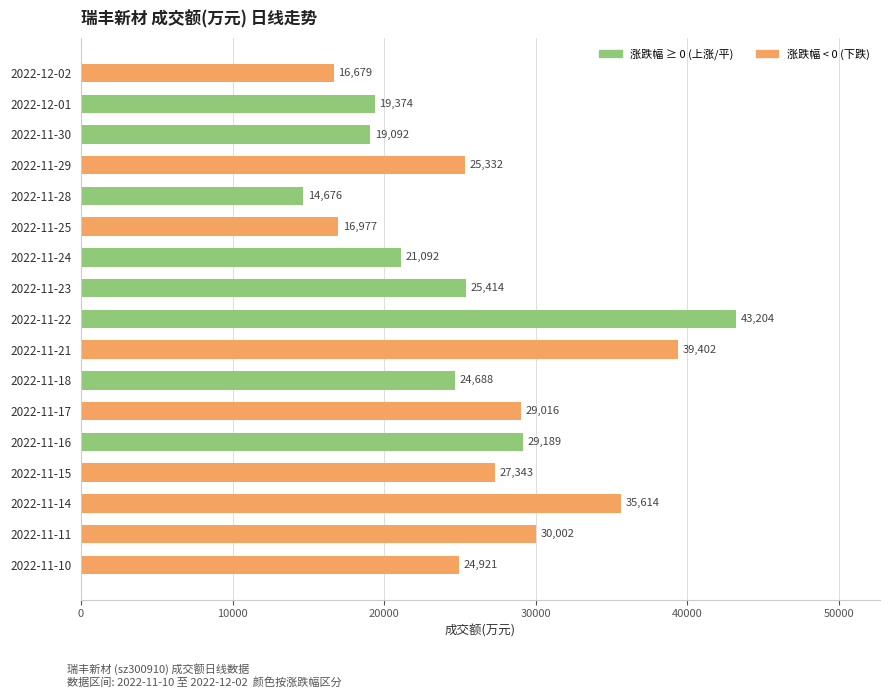

List the labels in order of value, smallest first.

2022-11-28, 2022-12-02, 2022-11-25, 2022-11-30, 2022-12-01, 2022-11-24, 2022-11-18, 2022-11-10, 2022-11-29, 2022-11-23, 2022-11-15, 2022-11-17, 2022-11-16, 2022-11-11, 2022-11-14, 2022-11-21, 2022-11-22